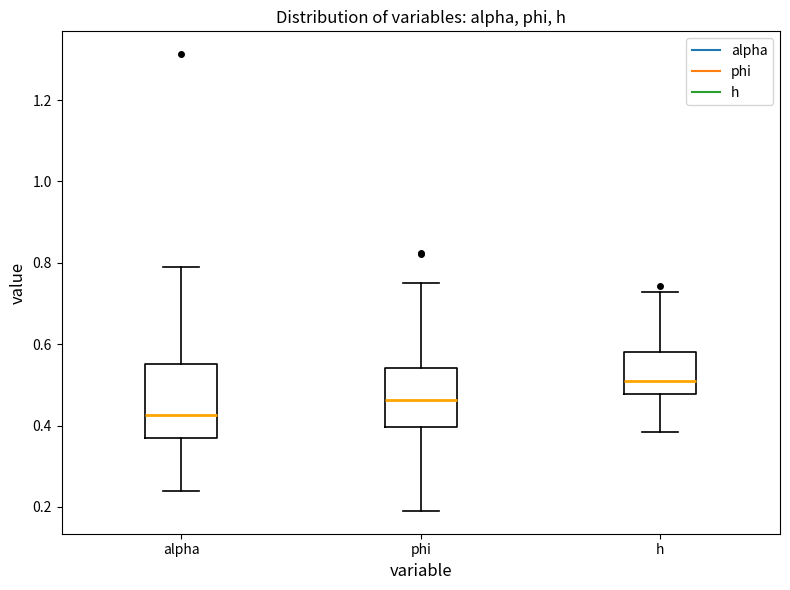

Where does the upper whisker of the box for h end on the y-axis? The values are not printed on the chart, so give them approximately, as read against the axis.

0.72